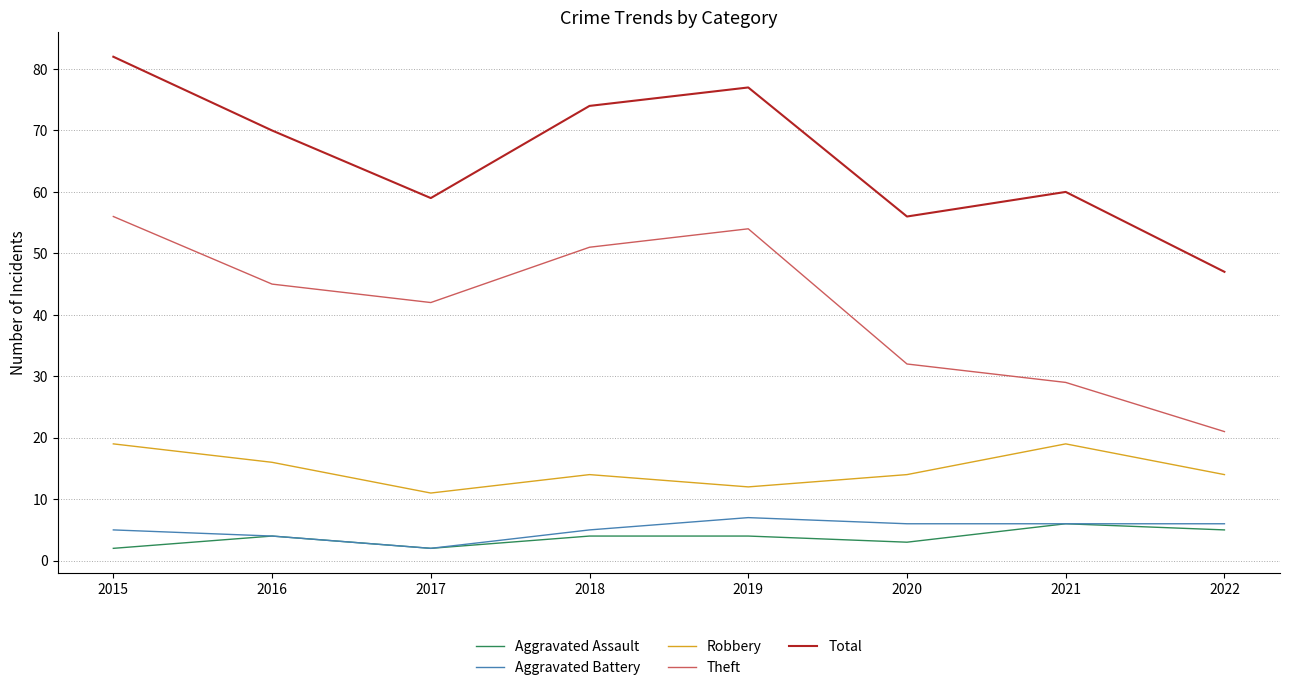

What is the maximum value shown in the chart?

82